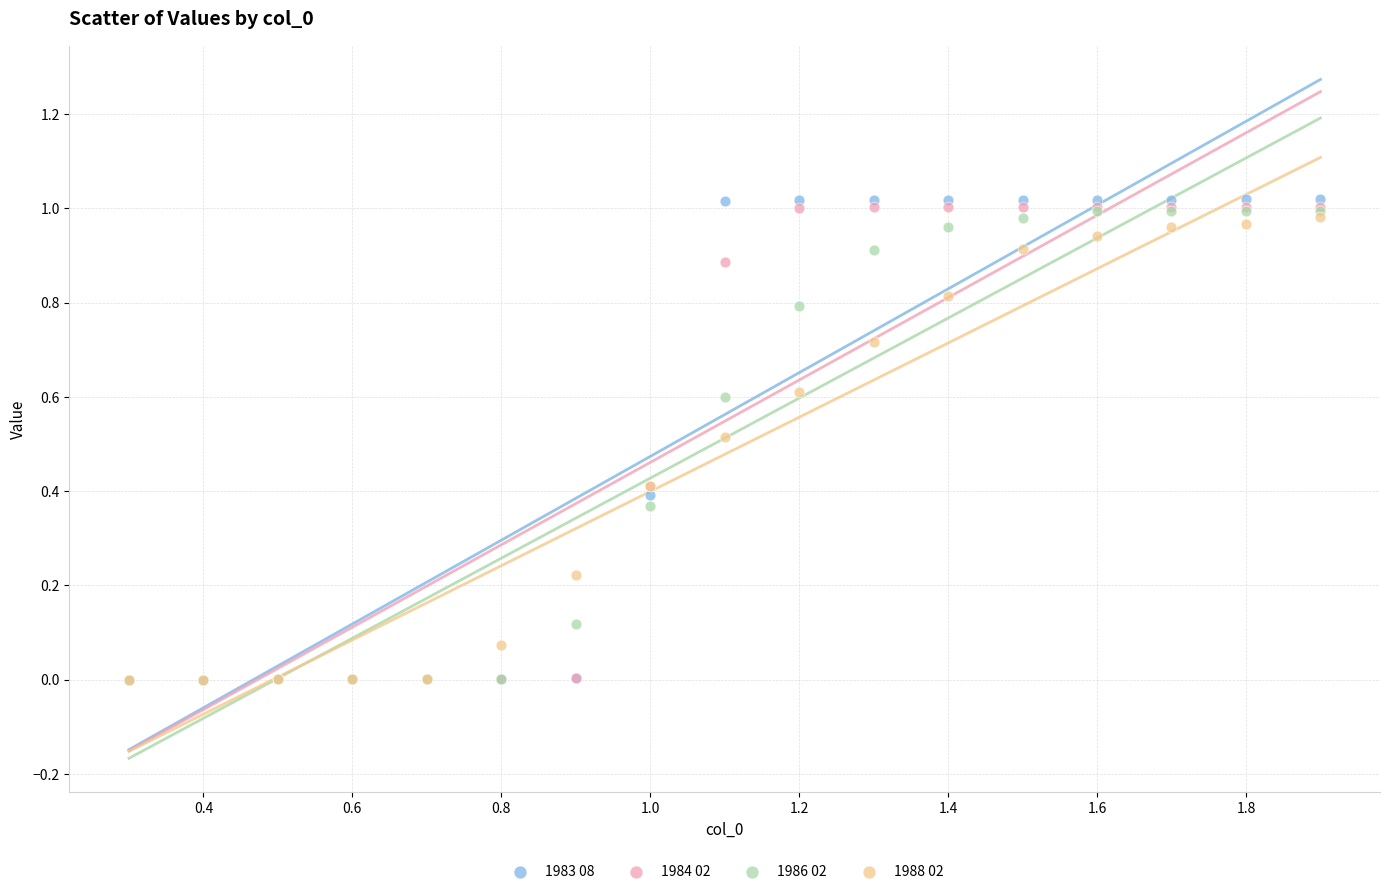

What are all the series names shown in the legend?

1983 08, 1984 02, 1986 02, 1988 02